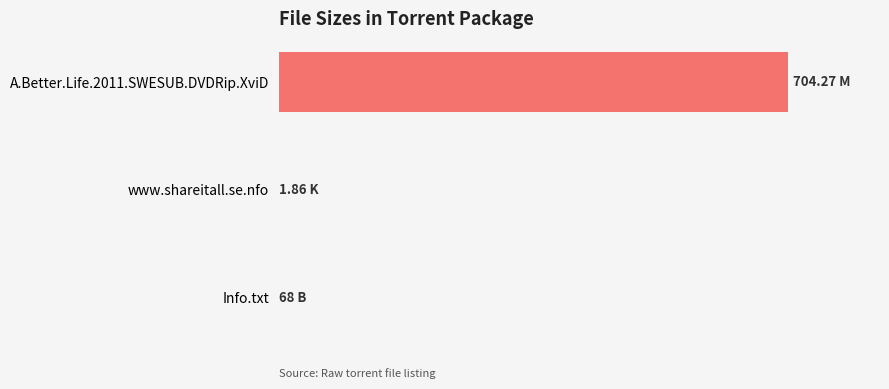

How many bars are there in total?

3